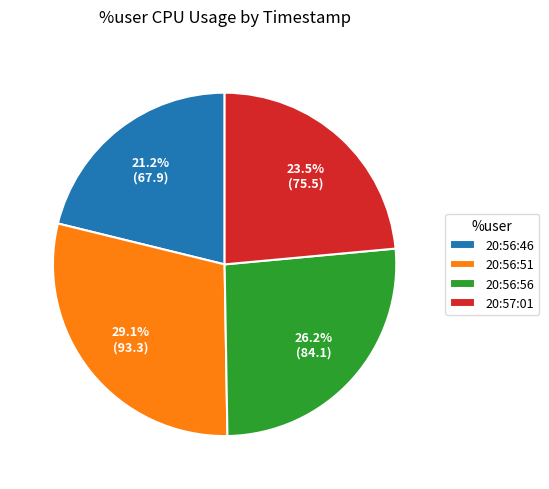

Which has a higher value, 20:56:46 or 20:57:01?

20:57:01